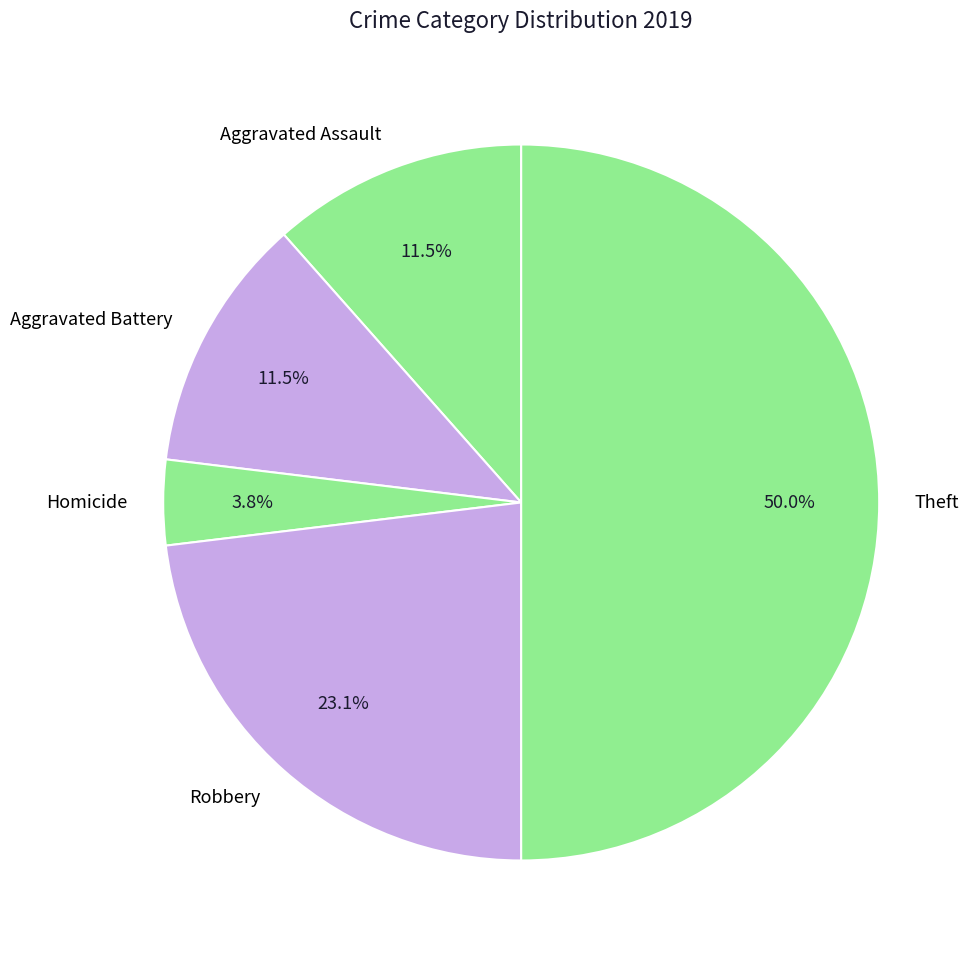

Which slice is the smallest?

Homicide